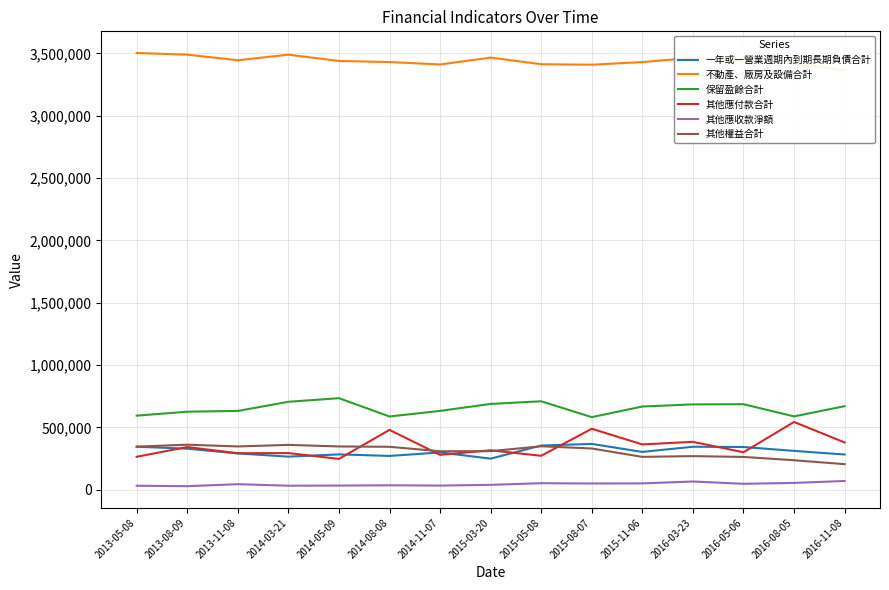

What are all the series names shown in the legend?

一年或一營業週期內到期長期負債合計, 不動產、廠房及設備合計, 保留盈餘合計, 其他應付款合計, 其他應收款淨額, 其他權益合計